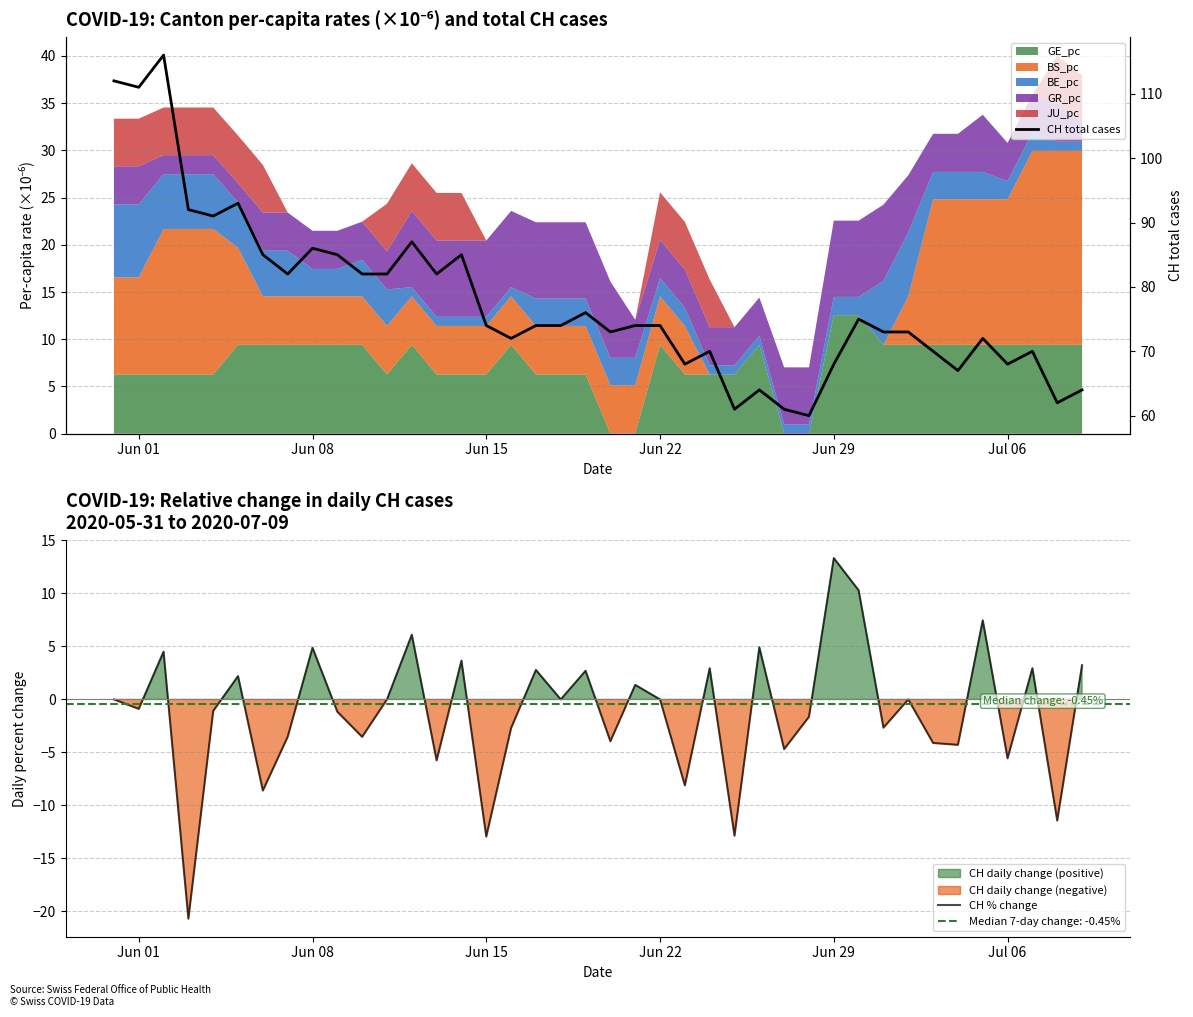

What is the lowest value of the CH % change series?

-20.7